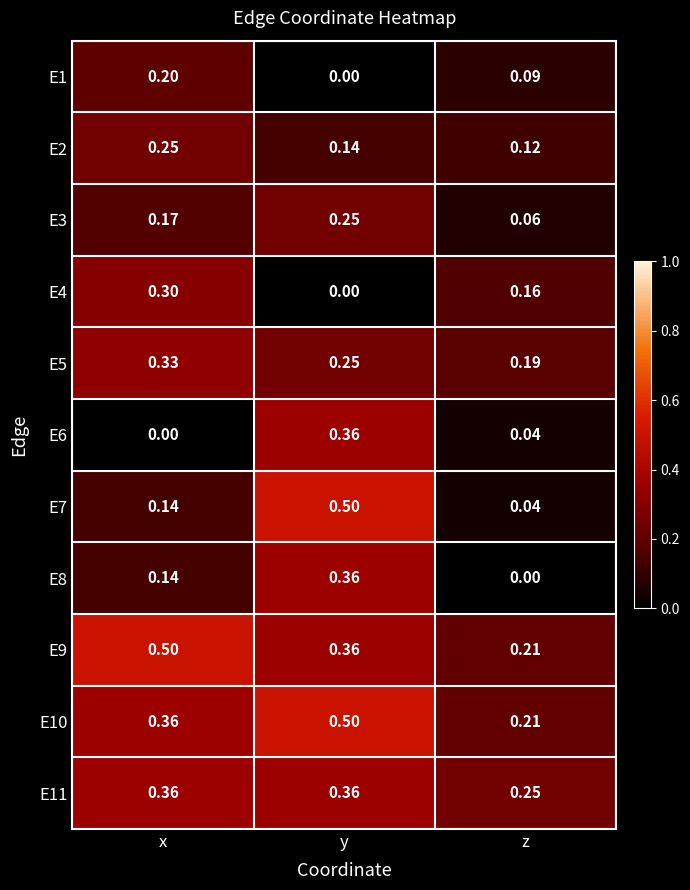

Is the value of E3 at x greater than the value of E10 at z?

No